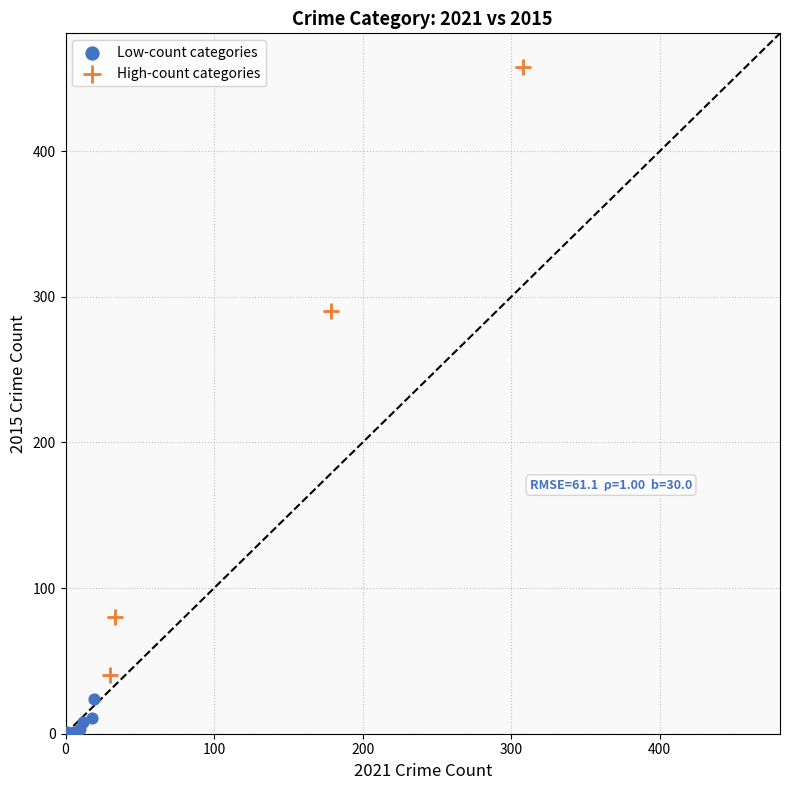

Which series has the largest Y range (max minus min)?

High-count categories